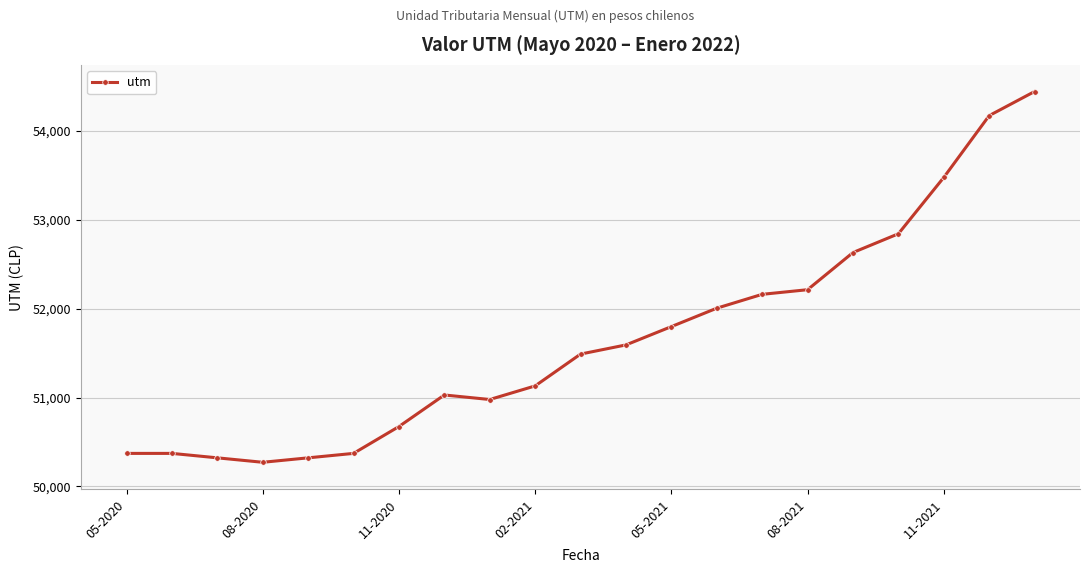

Does the chart have visible grid lines?

Yes